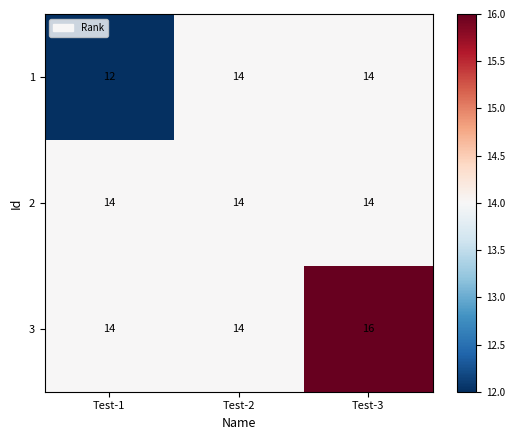

Between Test-2 and Test-3, which series saw the biggest shift?

3